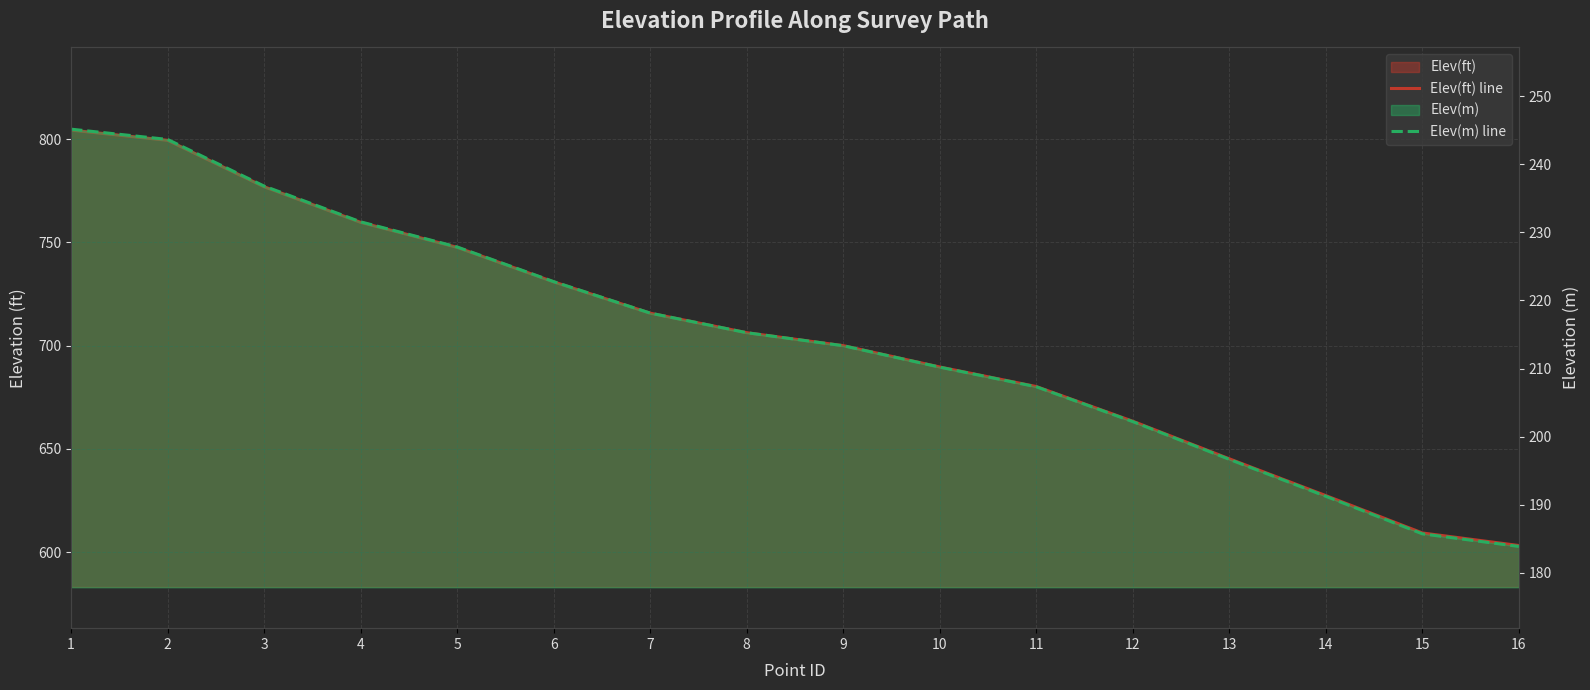

What is the approximate value of Elev(m) line at 1?

245.2